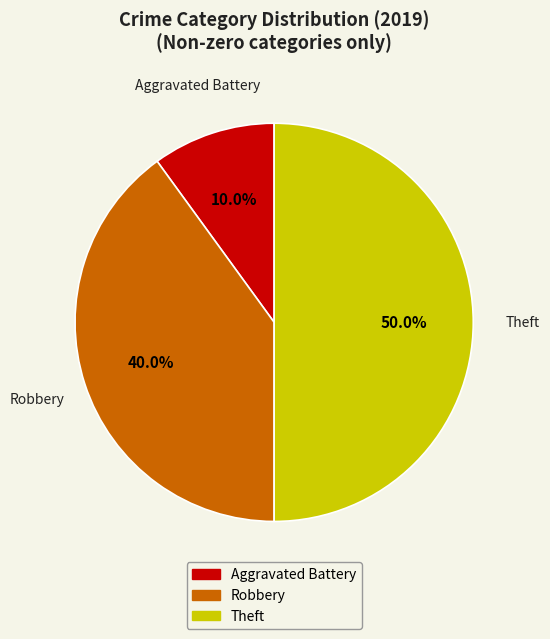

How many slices are in this pie chart?

3